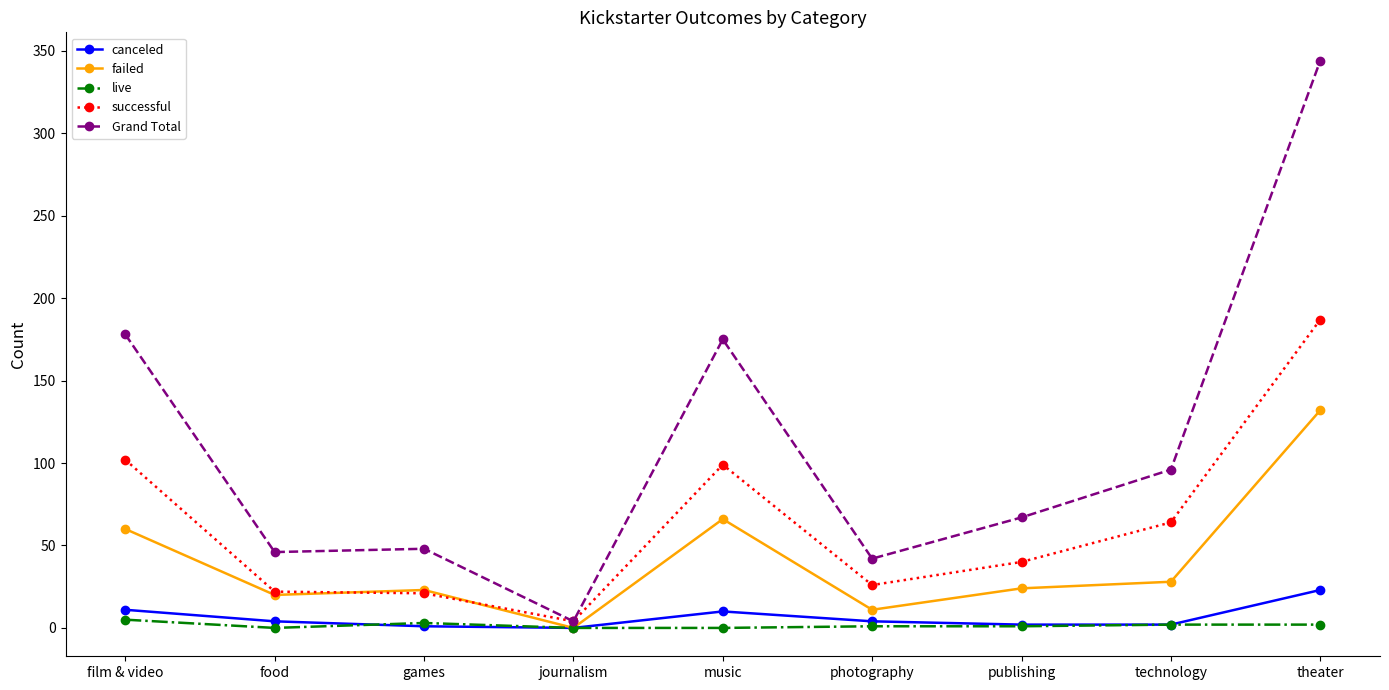

True or false: live and Grand Total intersect in this chart.

False